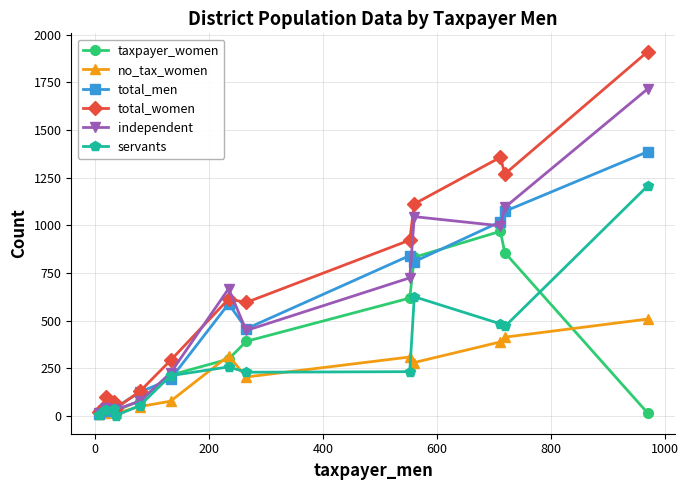

Which series has the largest total across all categories?

total_women